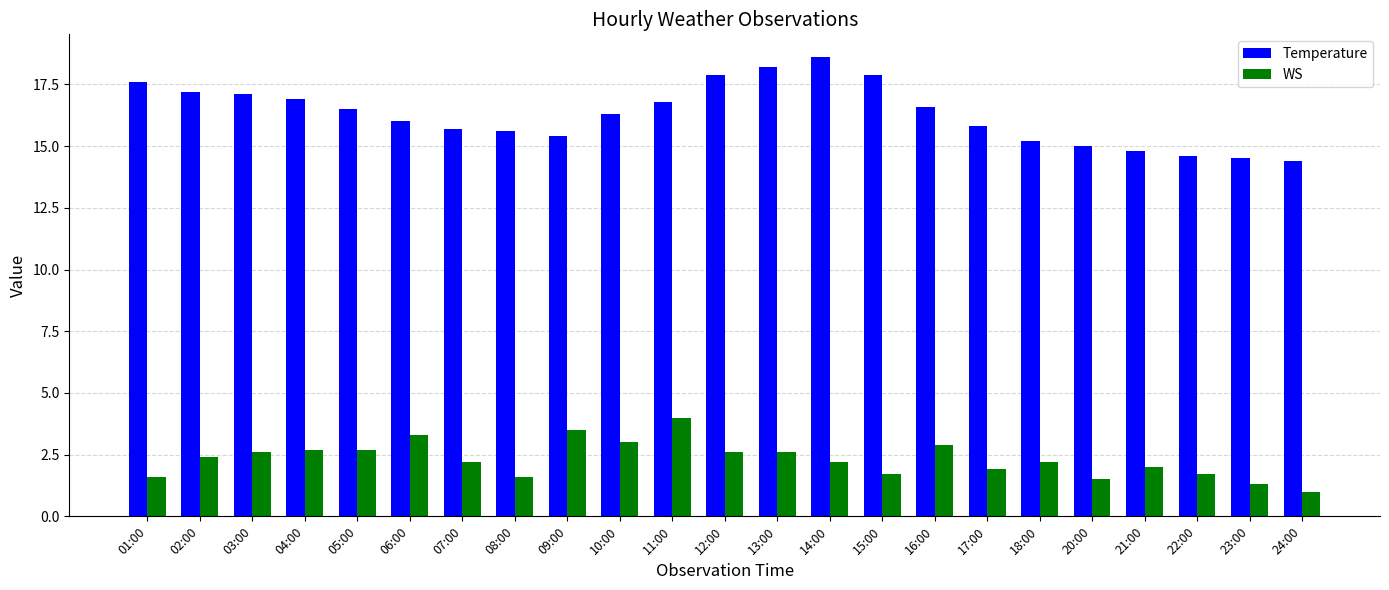

At which label does WS first exceed 2?

02:00